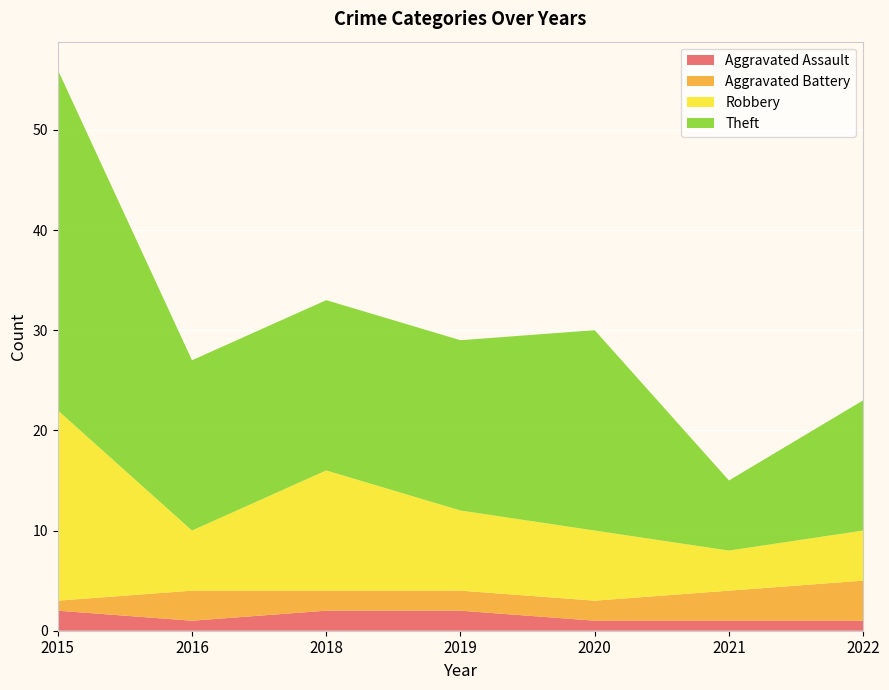

Reading left to right, transcribe all the data shown in this chart.

Aggravated Assault: 2	1	2	2	1	1	1
Aggravated Battery: 1	3	2	2	2	3	4
Robbery: 19	6	12	8	7	4	5
Theft: 34	17	17	17	20	7	13